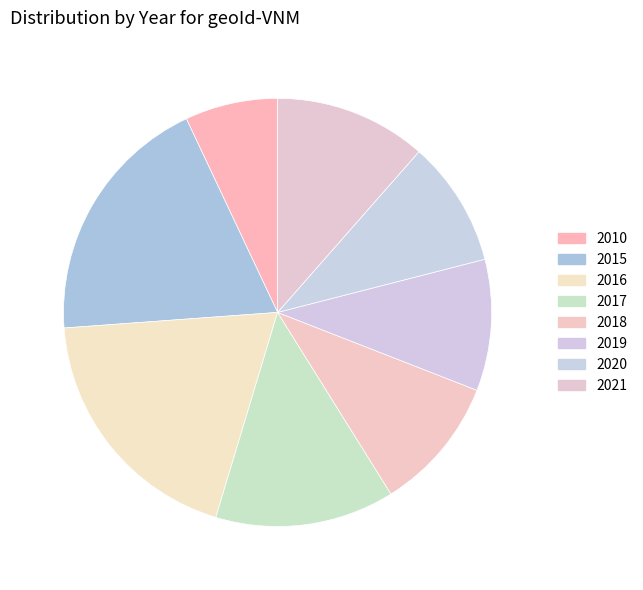

What is the change in value from 2016 to 2017?

-152841.0